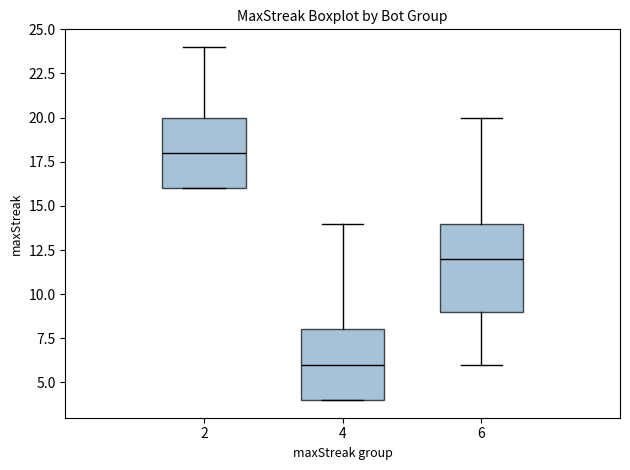

Reading left to right, read every box against the y-axis: the position of its median line, the range the box covers, and the ends of its whiskers. The values are not printed on the chart, so give them approximately, as read against the axis.

2: median 18, box 16 to 20, whiskers 16 to 24
4: median 6, box 4 to 8, whiskers 4 to 14
6: median 12, box 9 to 14, whiskers 6 to 20